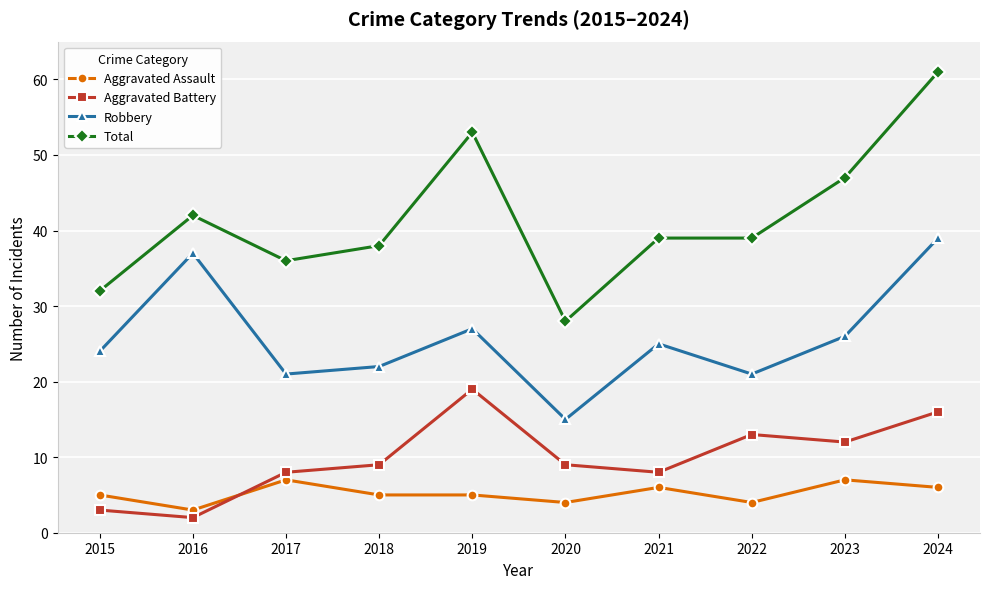

How many lines are shown in the chart?

4